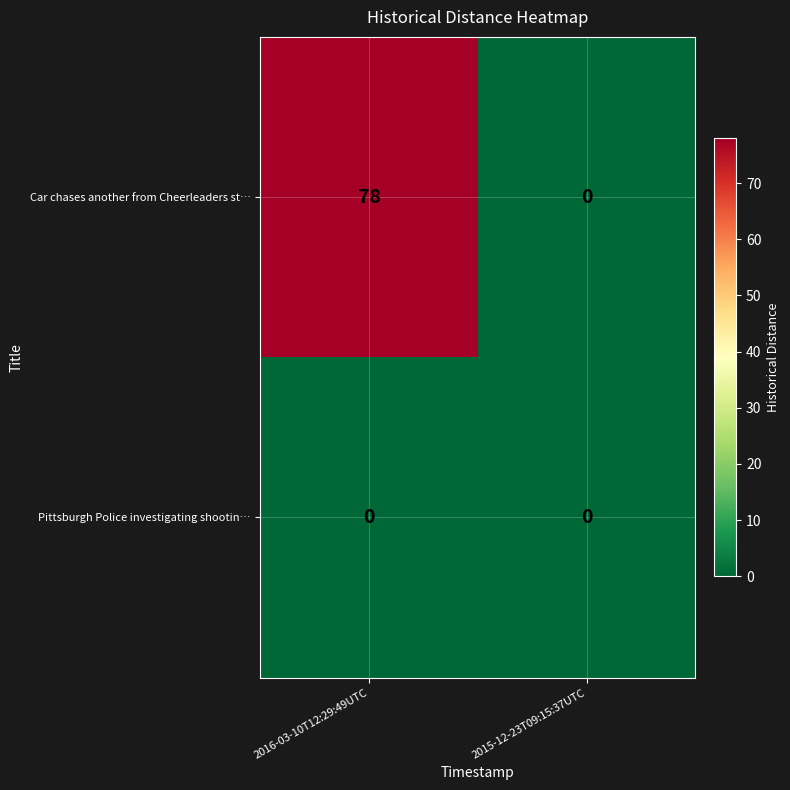

How many data points does each series have?

2